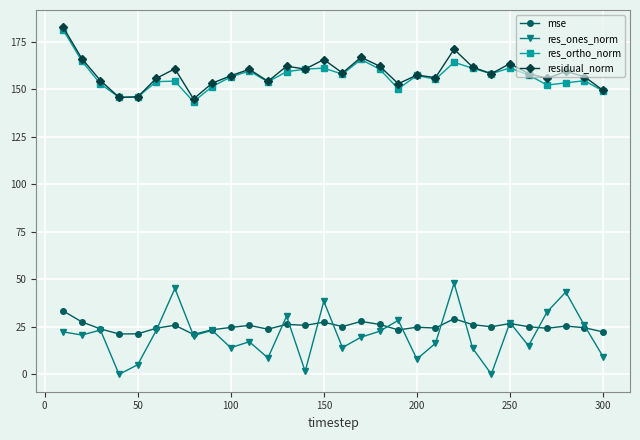

What is the value of the mse point at the 11th from the left?

25.8